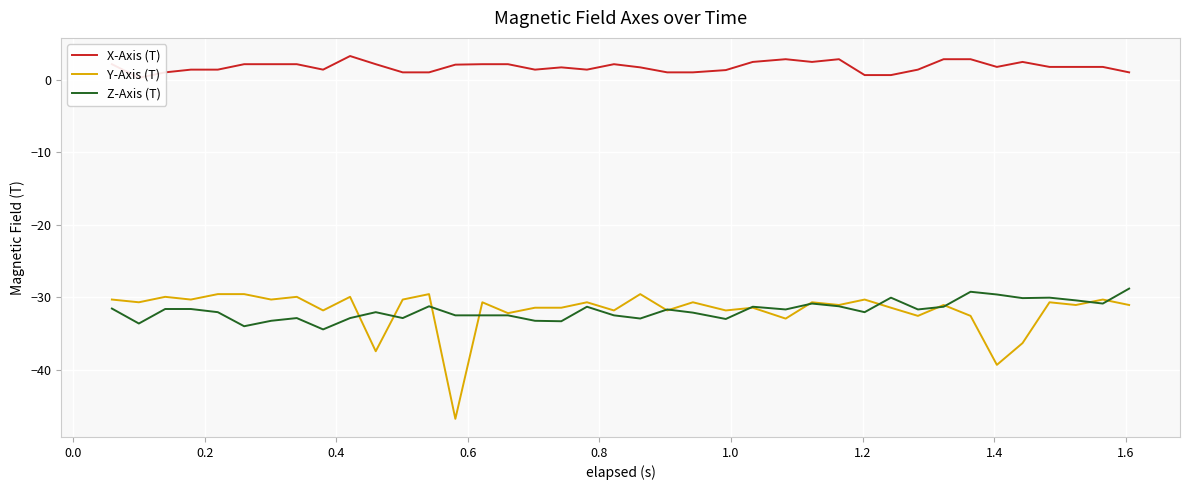

At how many categories does at least one series exceed -25?

39